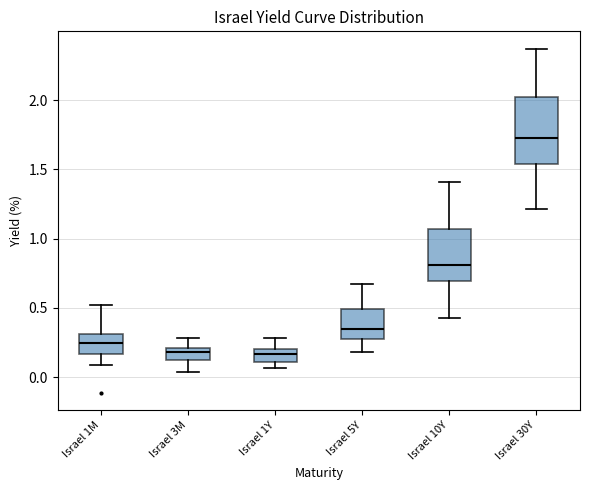

Where does the lower whisker of the box for Israel 30Y end on the y-axis? The values are not printed on the chart, so give them approximately, as read against the axis.

1.20